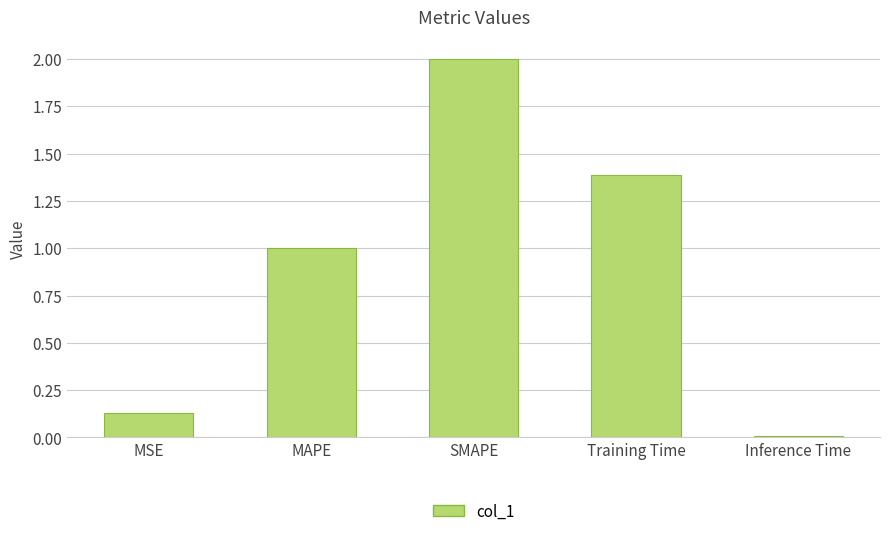

How many bars are there in total?

5